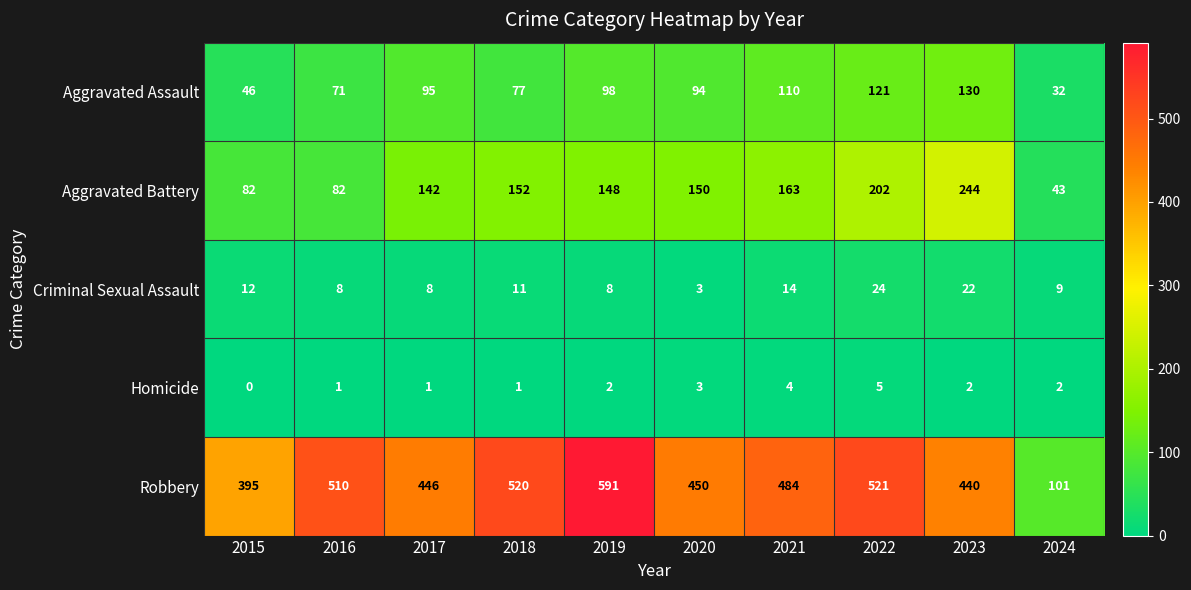

The Aggravated Assault series shows 95 at 2017. True or false?

True